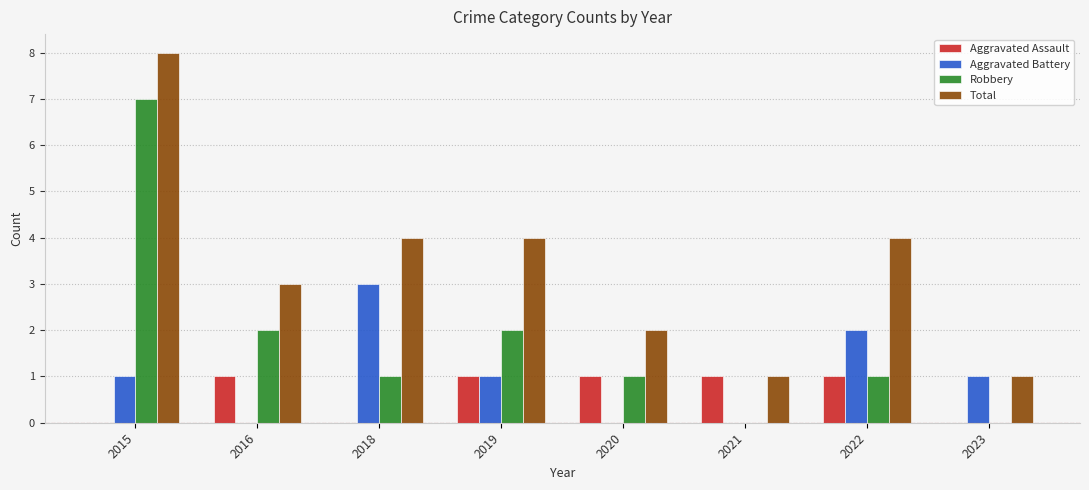

What are all the series names shown in the legend?

Aggravated Assault, Aggravated Battery, Robbery, Total